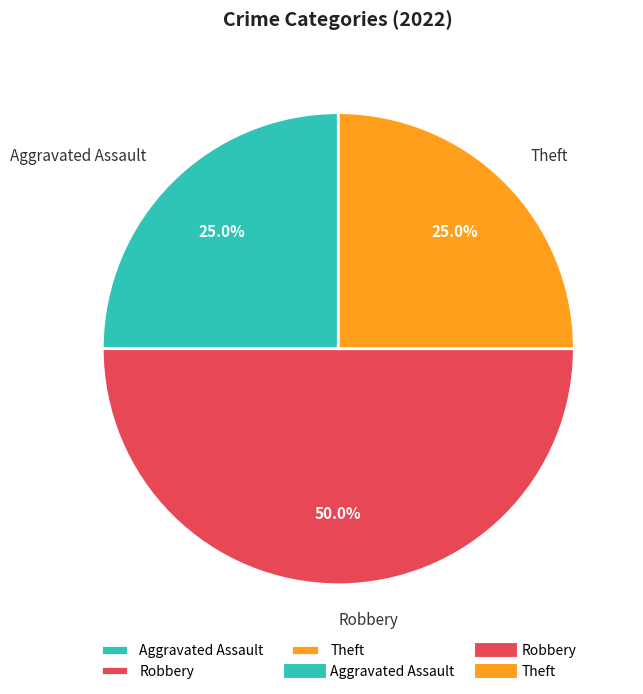

What percentage is NOT represented by Theft?

75.0%